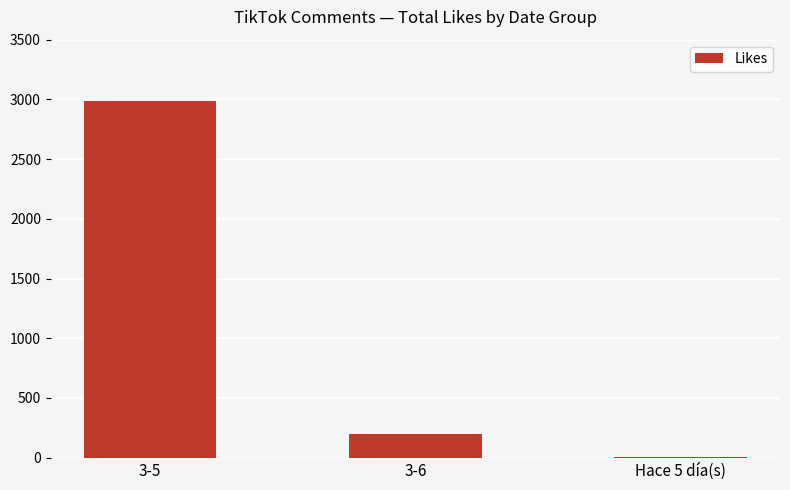

Reading left to right, transcribe all the data shown in this chart.

2989	201	3